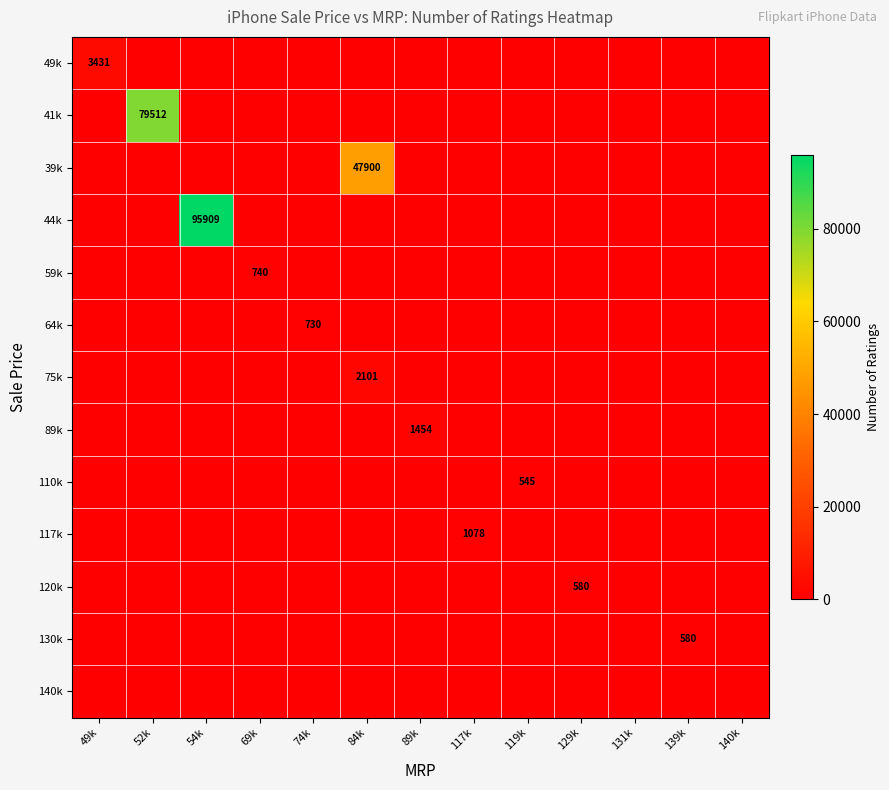

True or false: 64k has a value of 730 at 74k.

True